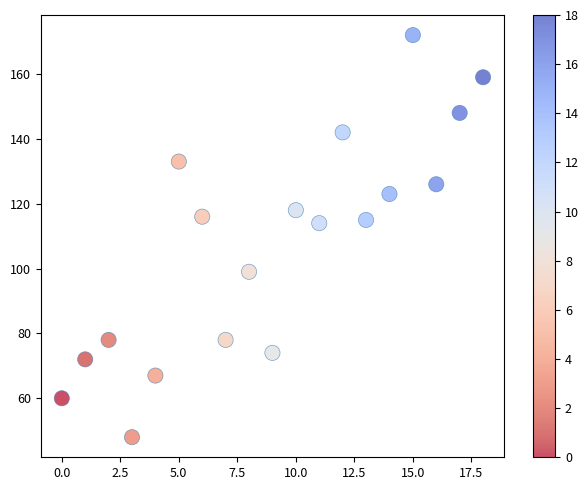

What is the range of Y values (max minus min)?

124